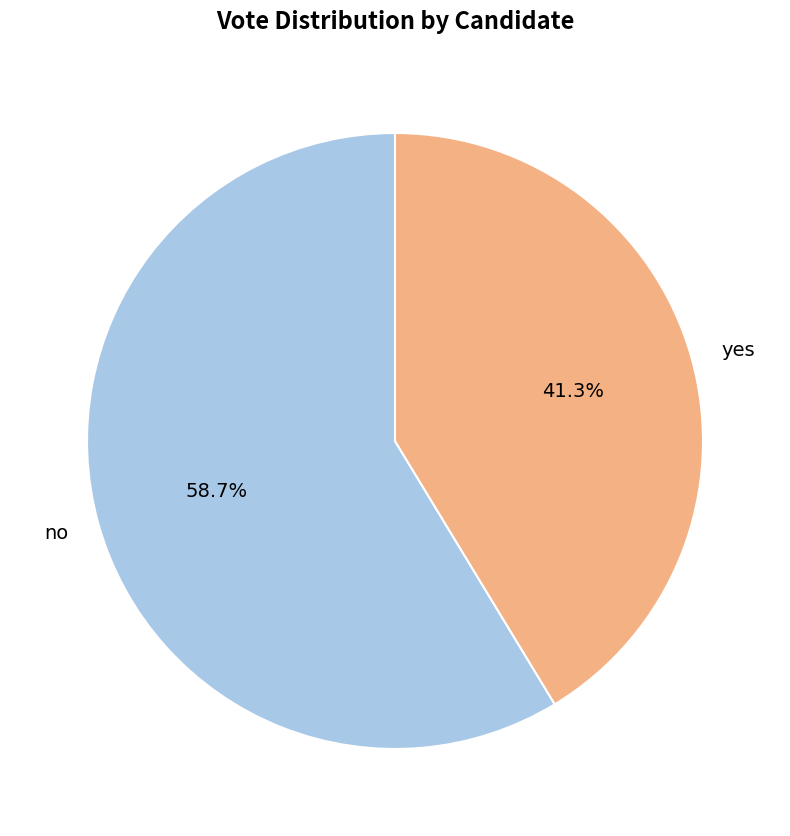

What percentage is the yes slice, to the nearest percent?

41%